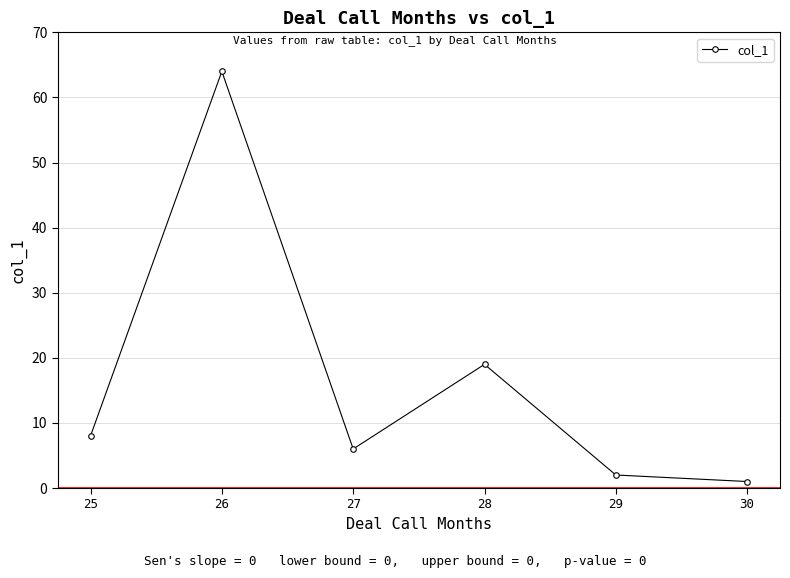

What is the value of the 5th point from the left?

2